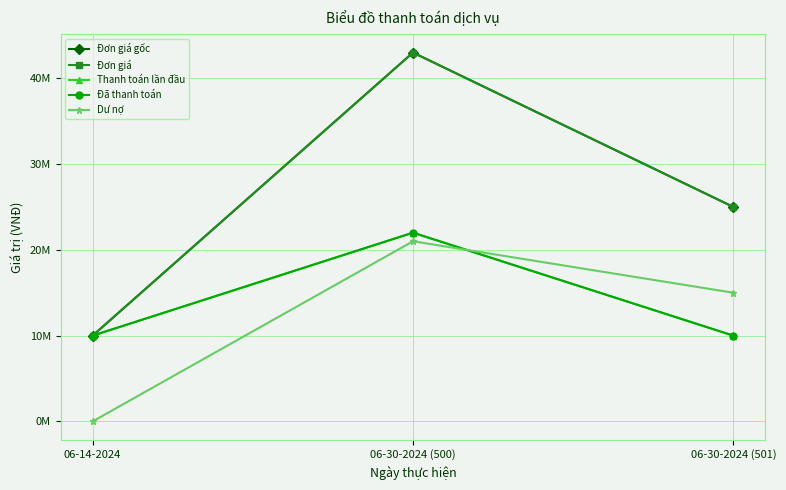

Rank the categories by Dư nợ value from lowest to highest.

06-14-2024, 06-30-2024 (501), 06-30-2024 (500)